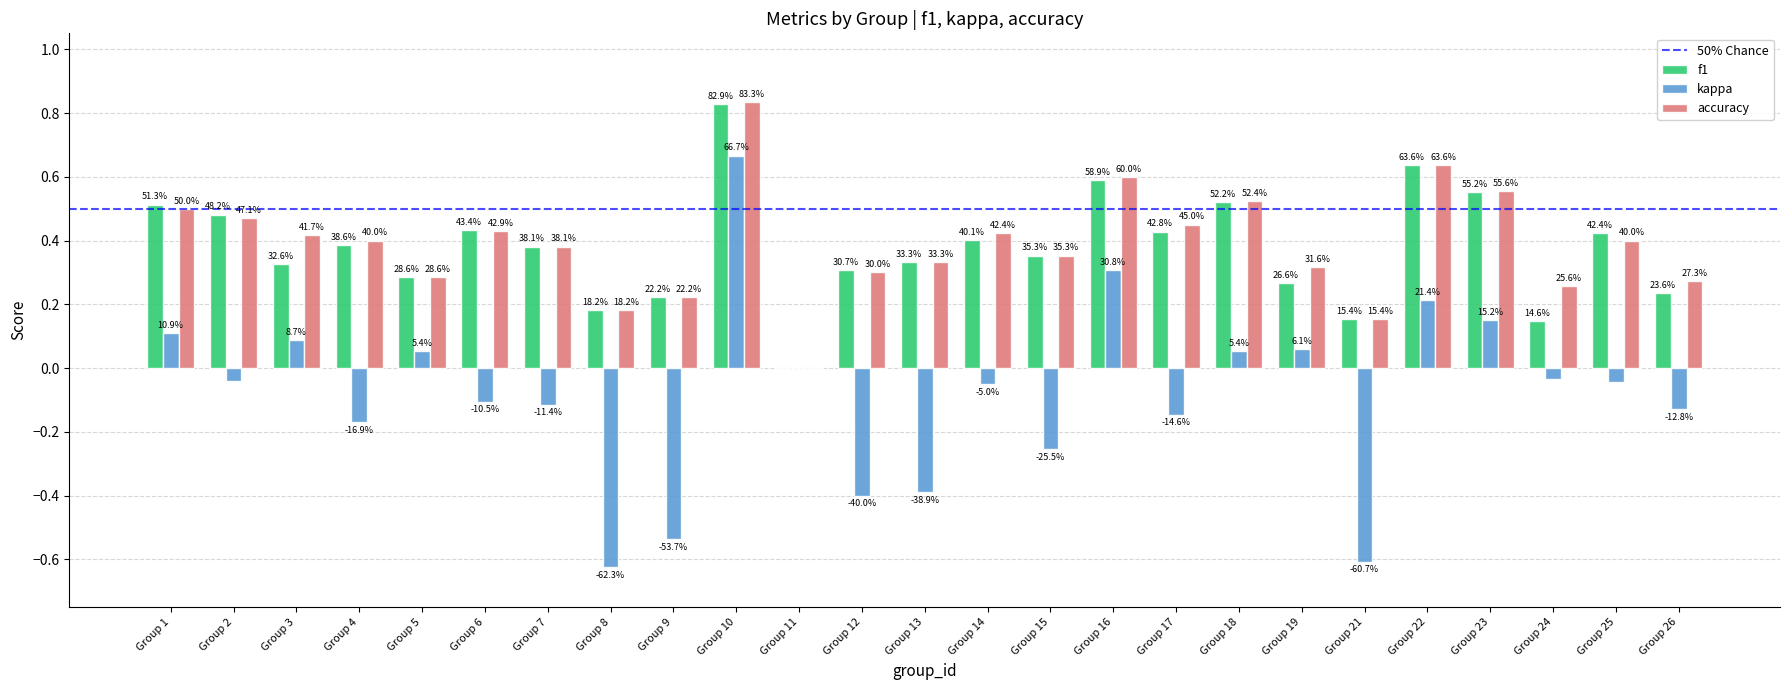

How many groups of bars are there?

25